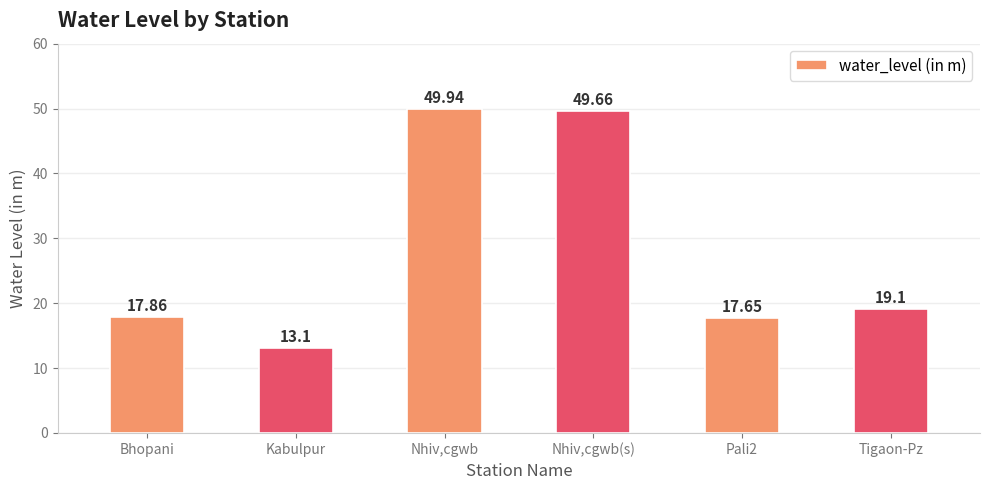

What is the sum of the values at Nhiv,cgwb(s) and Pali2?

67.3